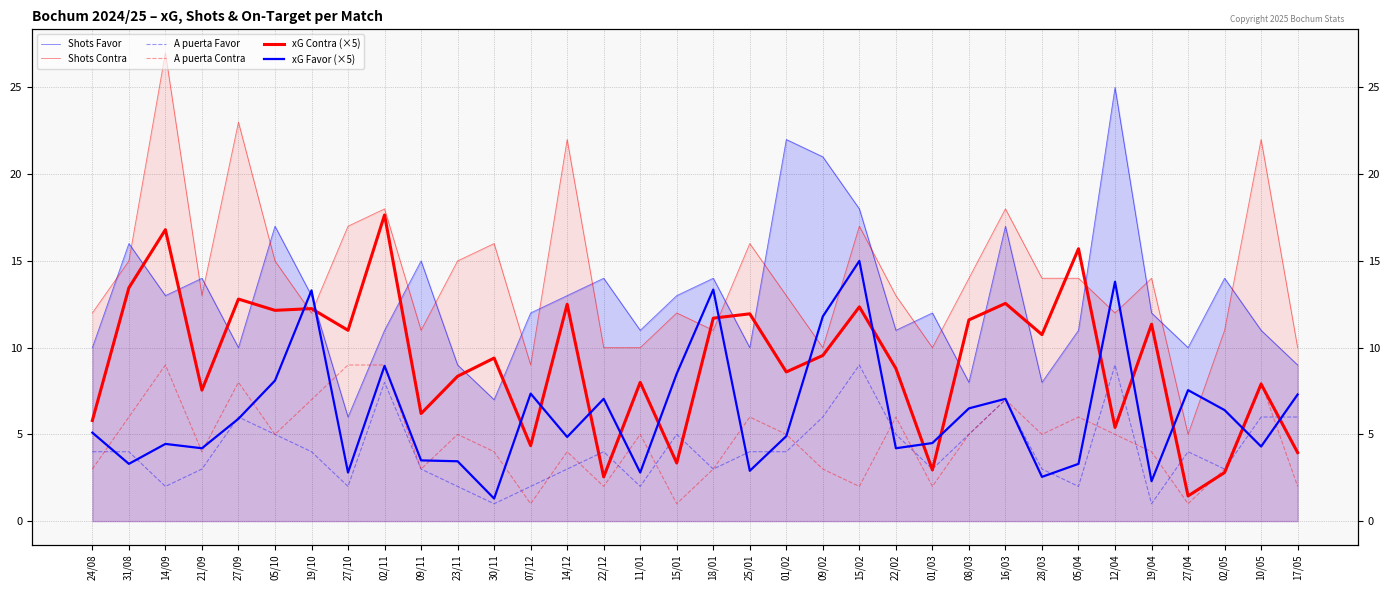

At how many categories does at least one series exceed 8?

34